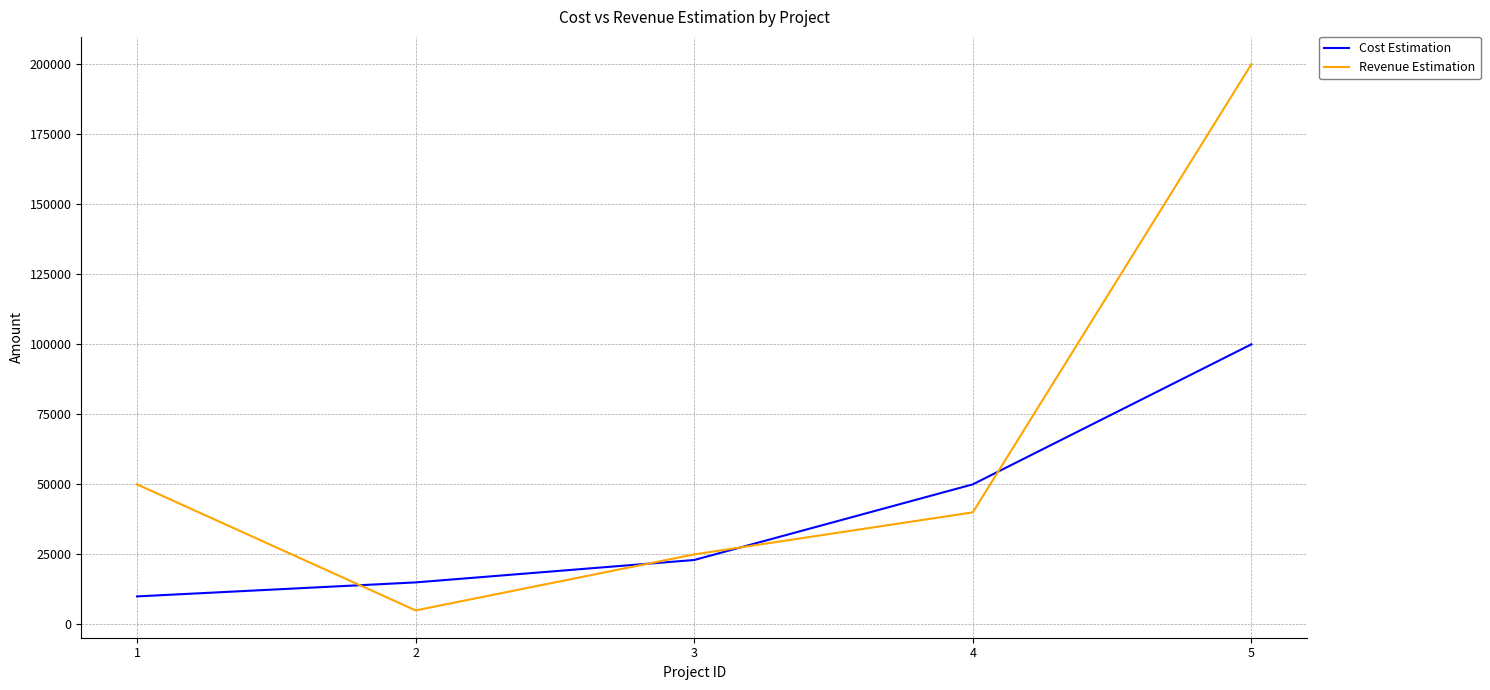

What is the total value across all series at 4?

90000